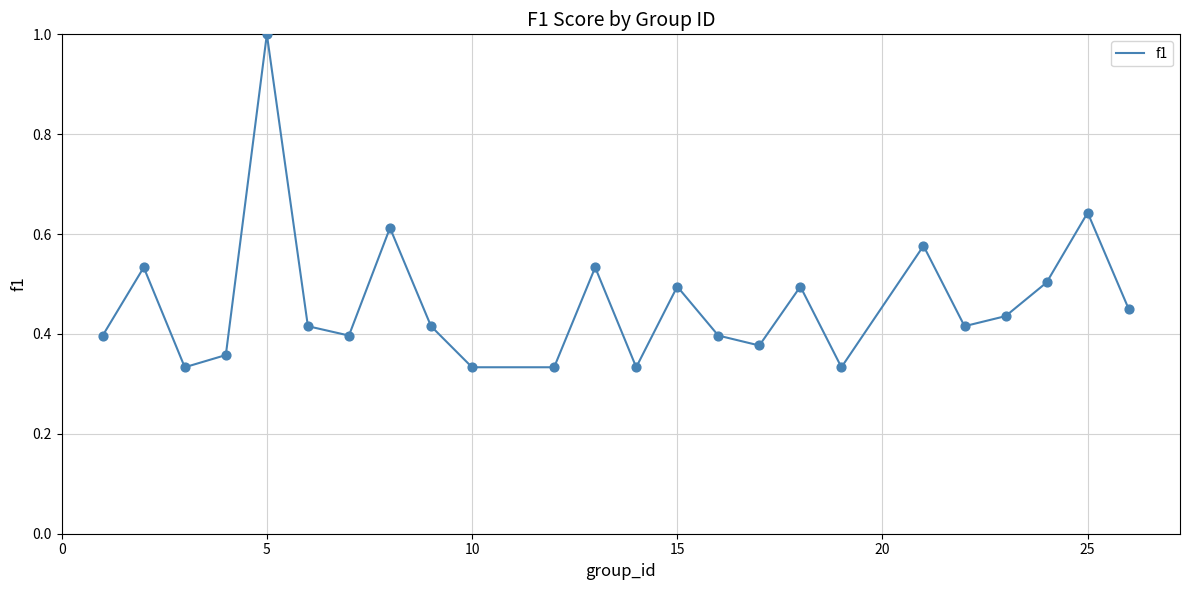

What is the maximum value shown in the chart?

1.0